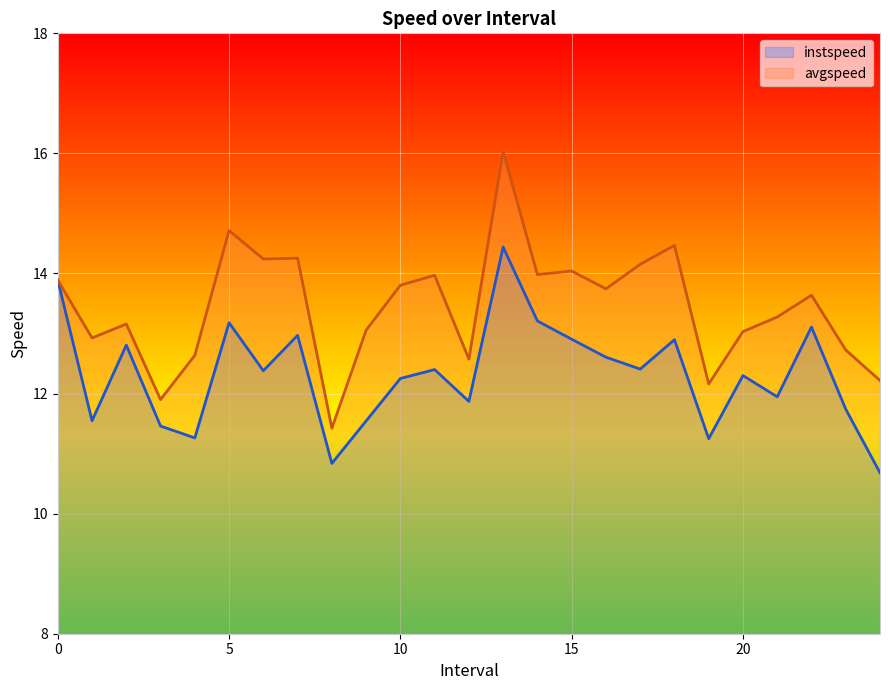

Rank the series at 24 from highest to lowest value.

avgspeed, instspeed